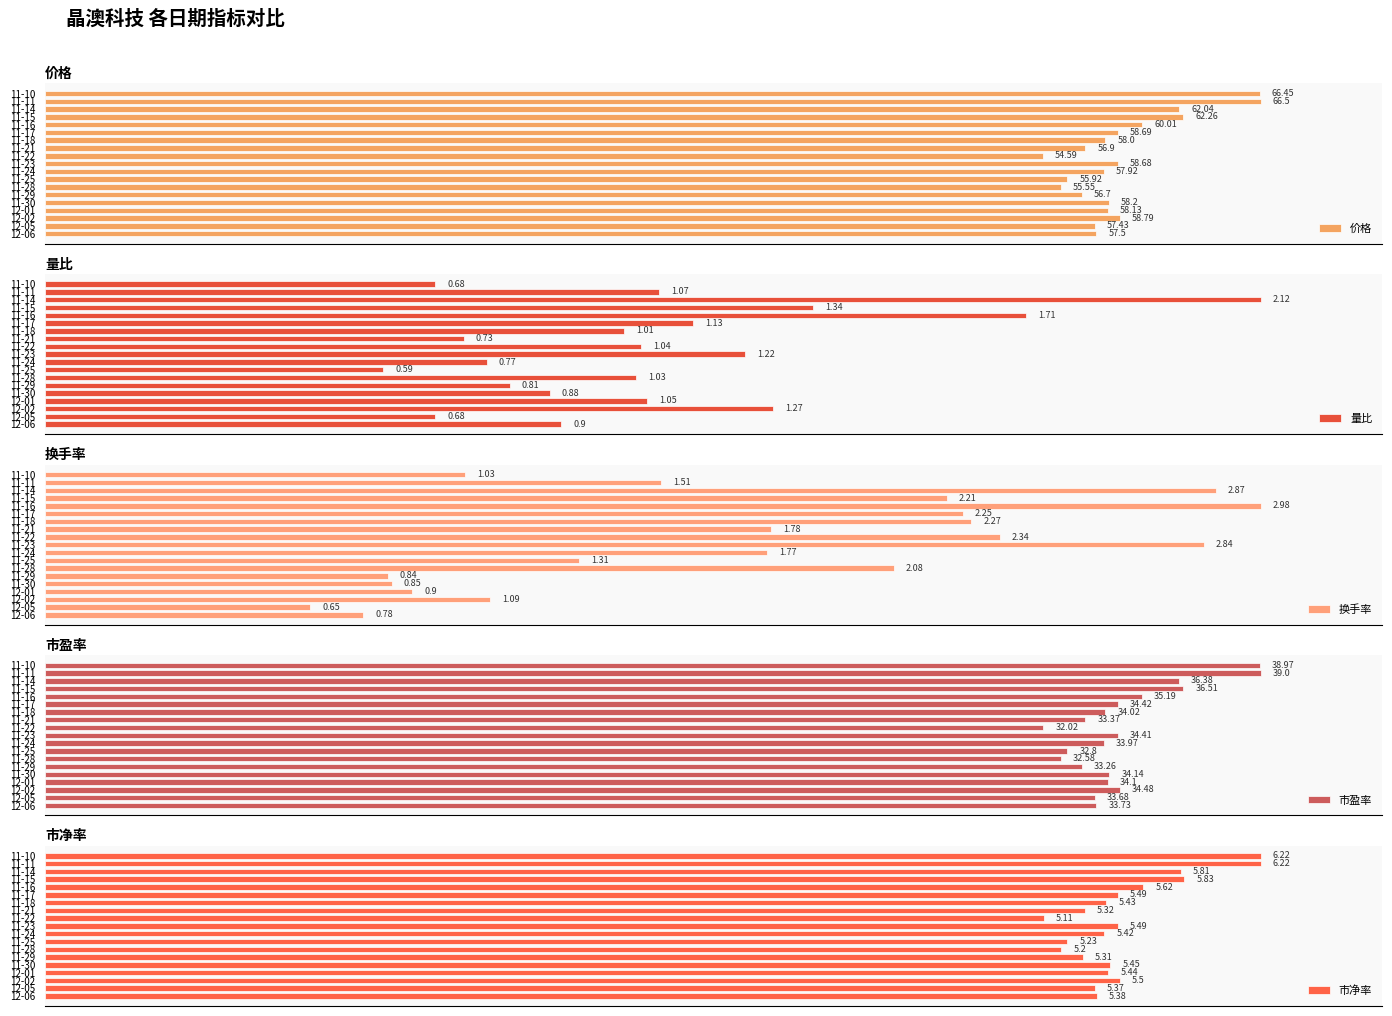

How many groups of bars are there?

19